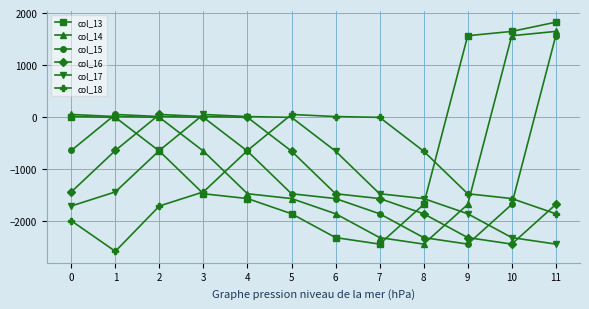

Which label corresponds to the largest value in the chart?

11